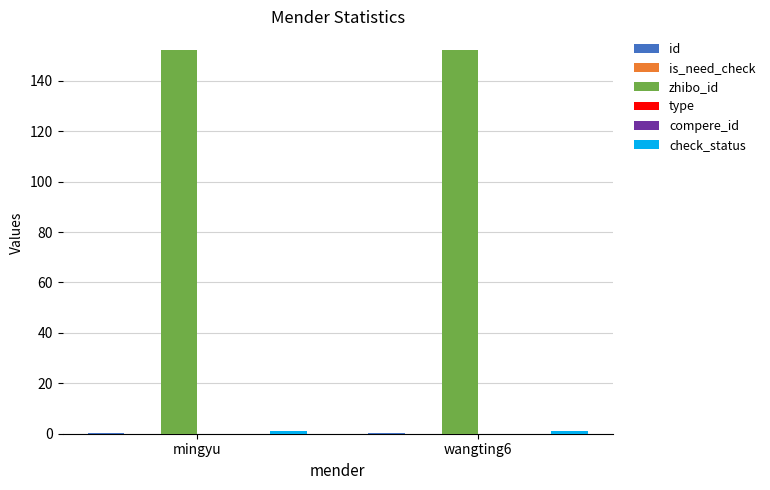

Is it true that zhibo_id equals 152.0 at mingyu?

True